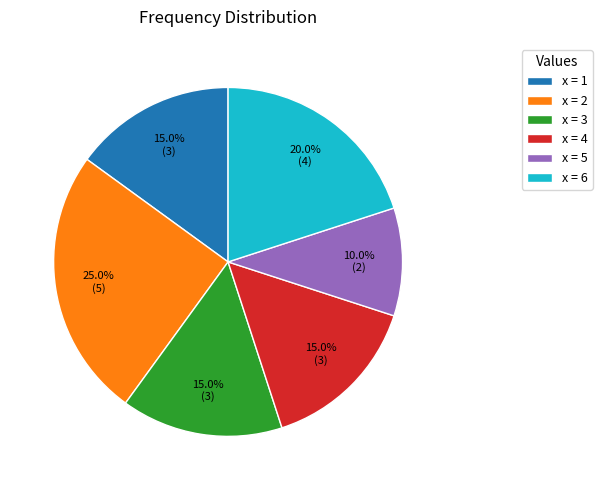

Which category has the smallest portion of the pie?

x = 5